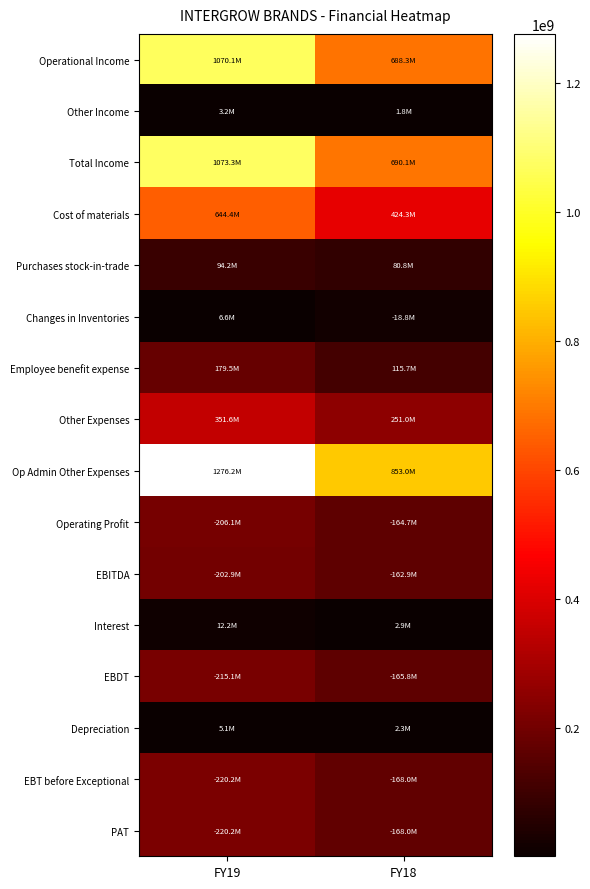

At how many categories does at least one series exceed 661371981?

2